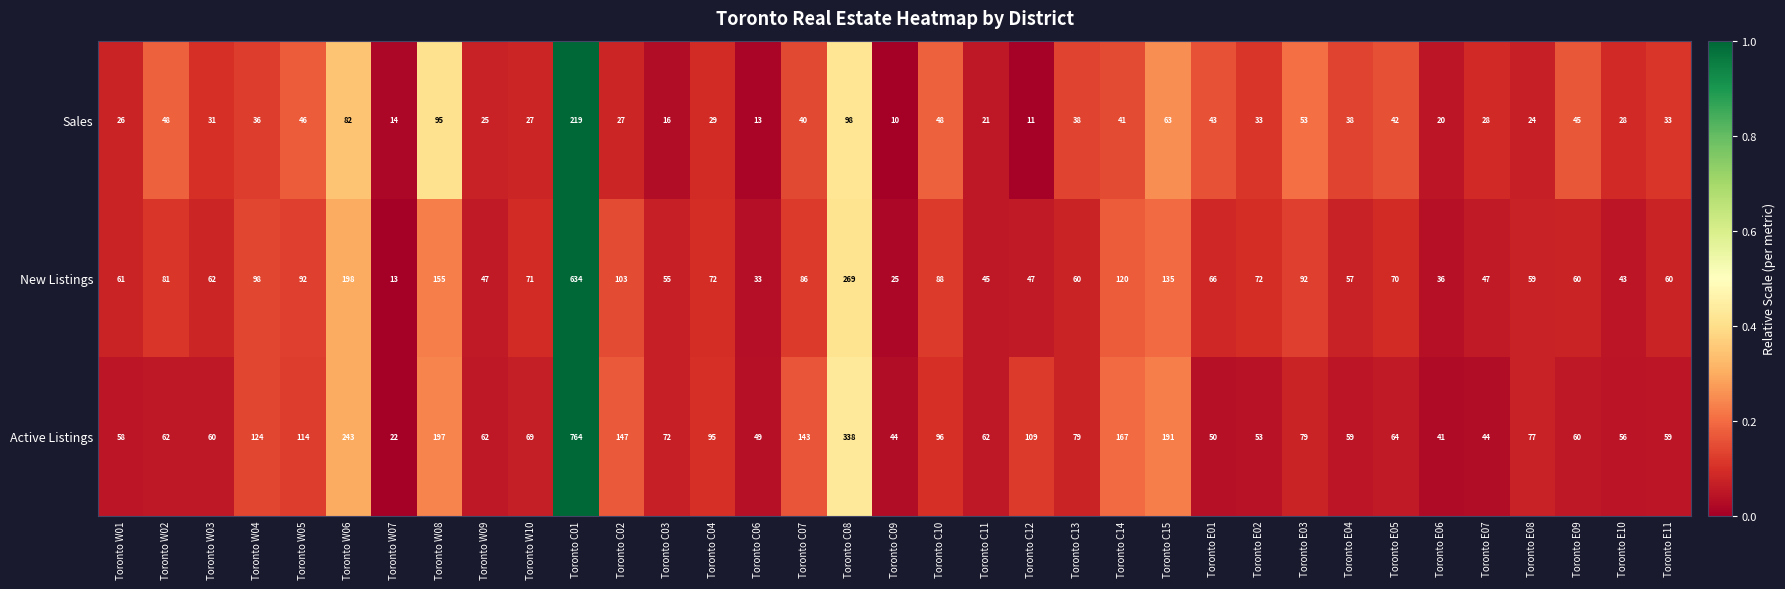

Which series has the widest spread of values?

Active Listings